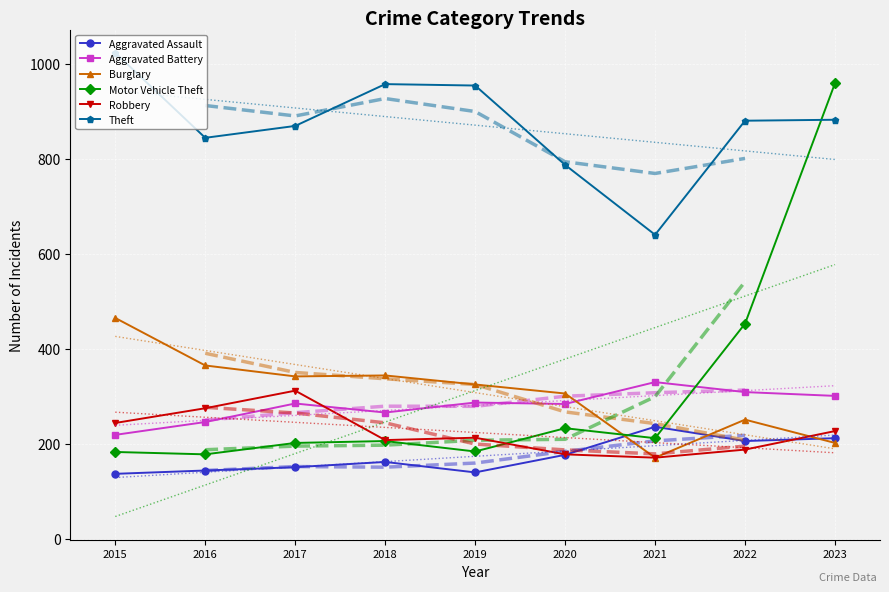

What is the lowest value of the Theft series?

640